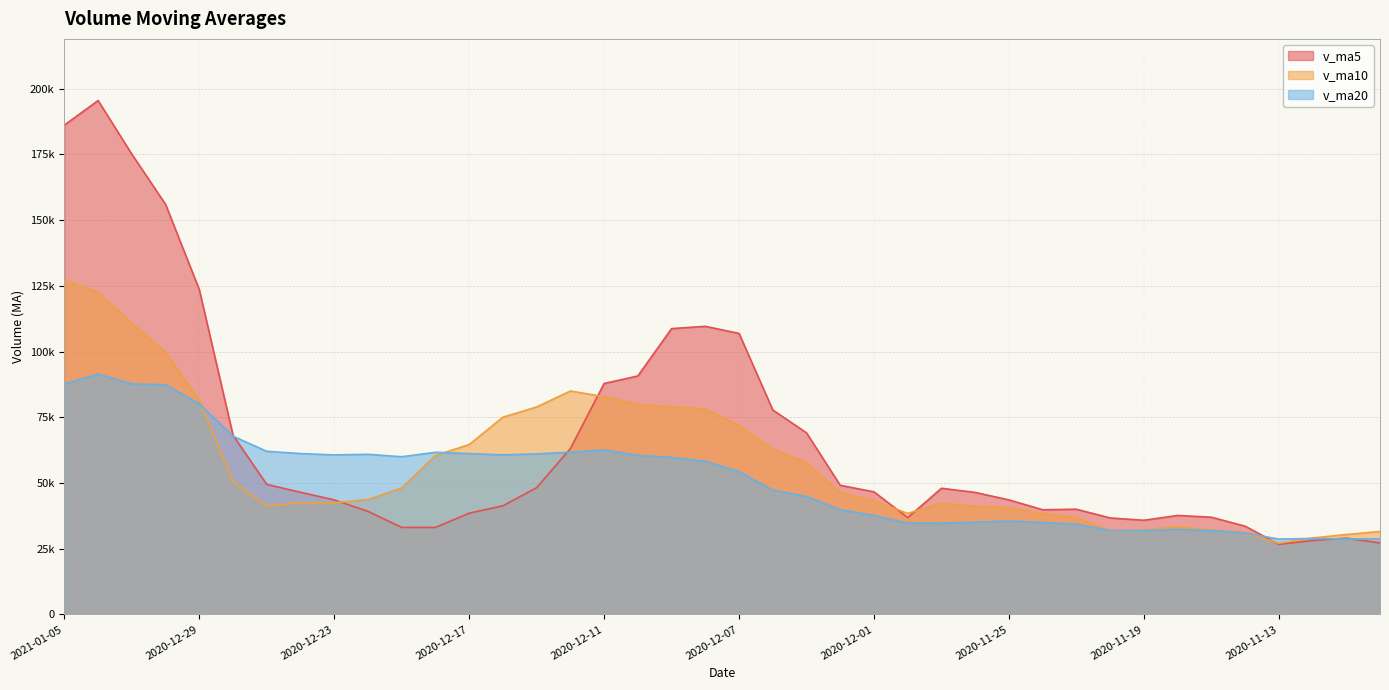

True or false: v_ma20 has a value of 58317.7 at 2020-11-25.

False